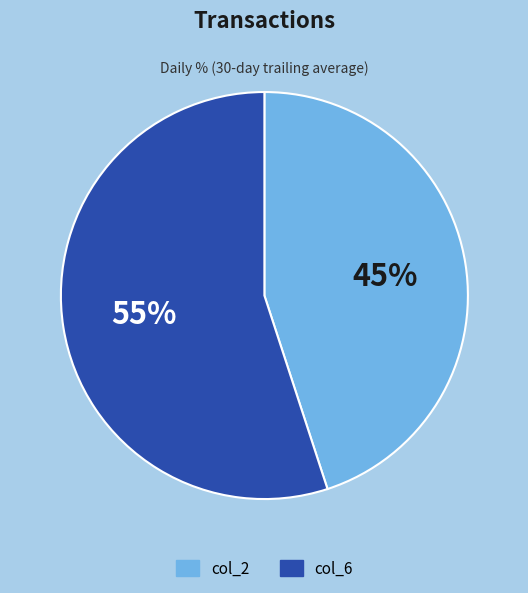

To the nearest percent, what is the average slice percentage?

50%